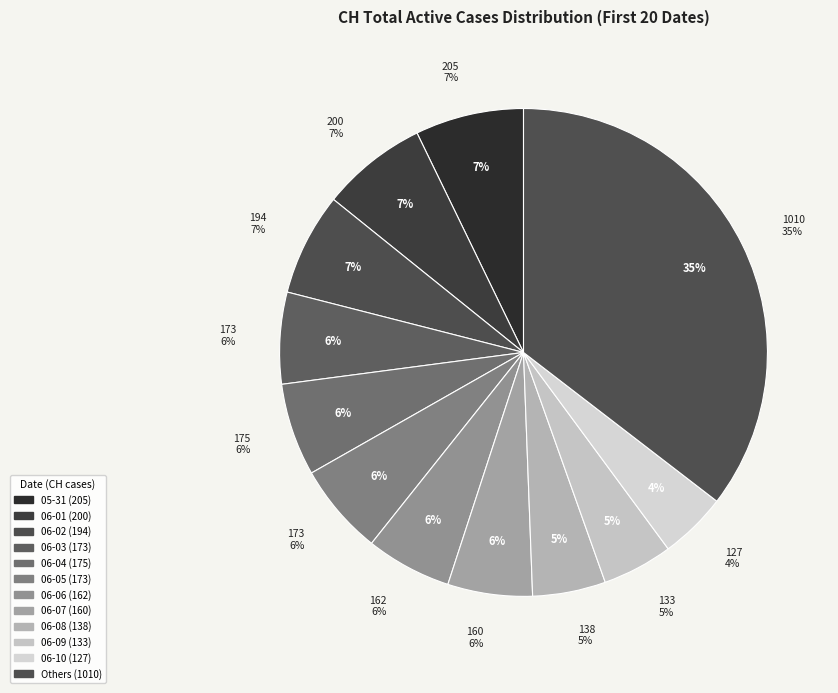

The 2020-06-04 slice represents 1% of the pie. True or false?

False